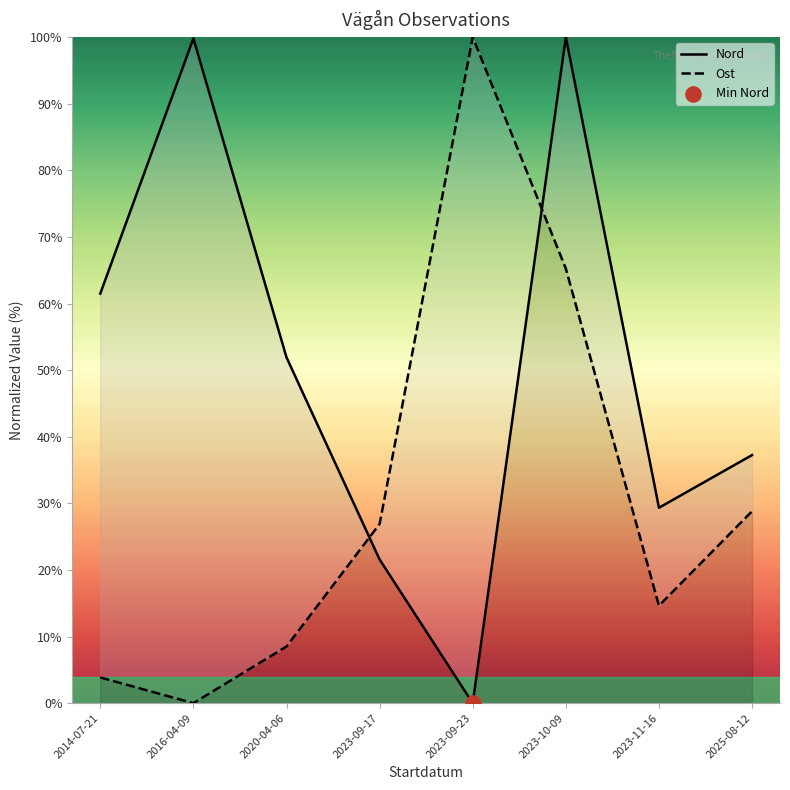

At how many categories does at least one series exceed 22?

8